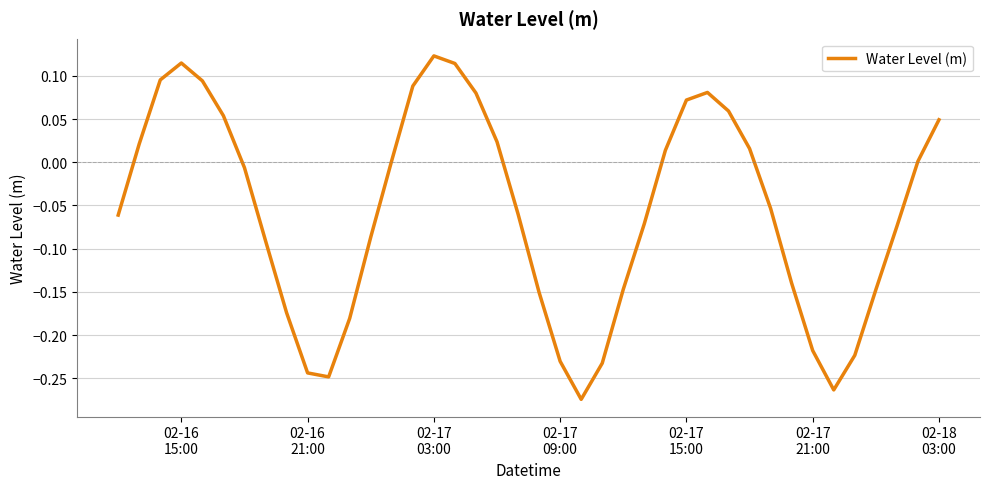

What is the difference between the maximum and minimum values?

0.4